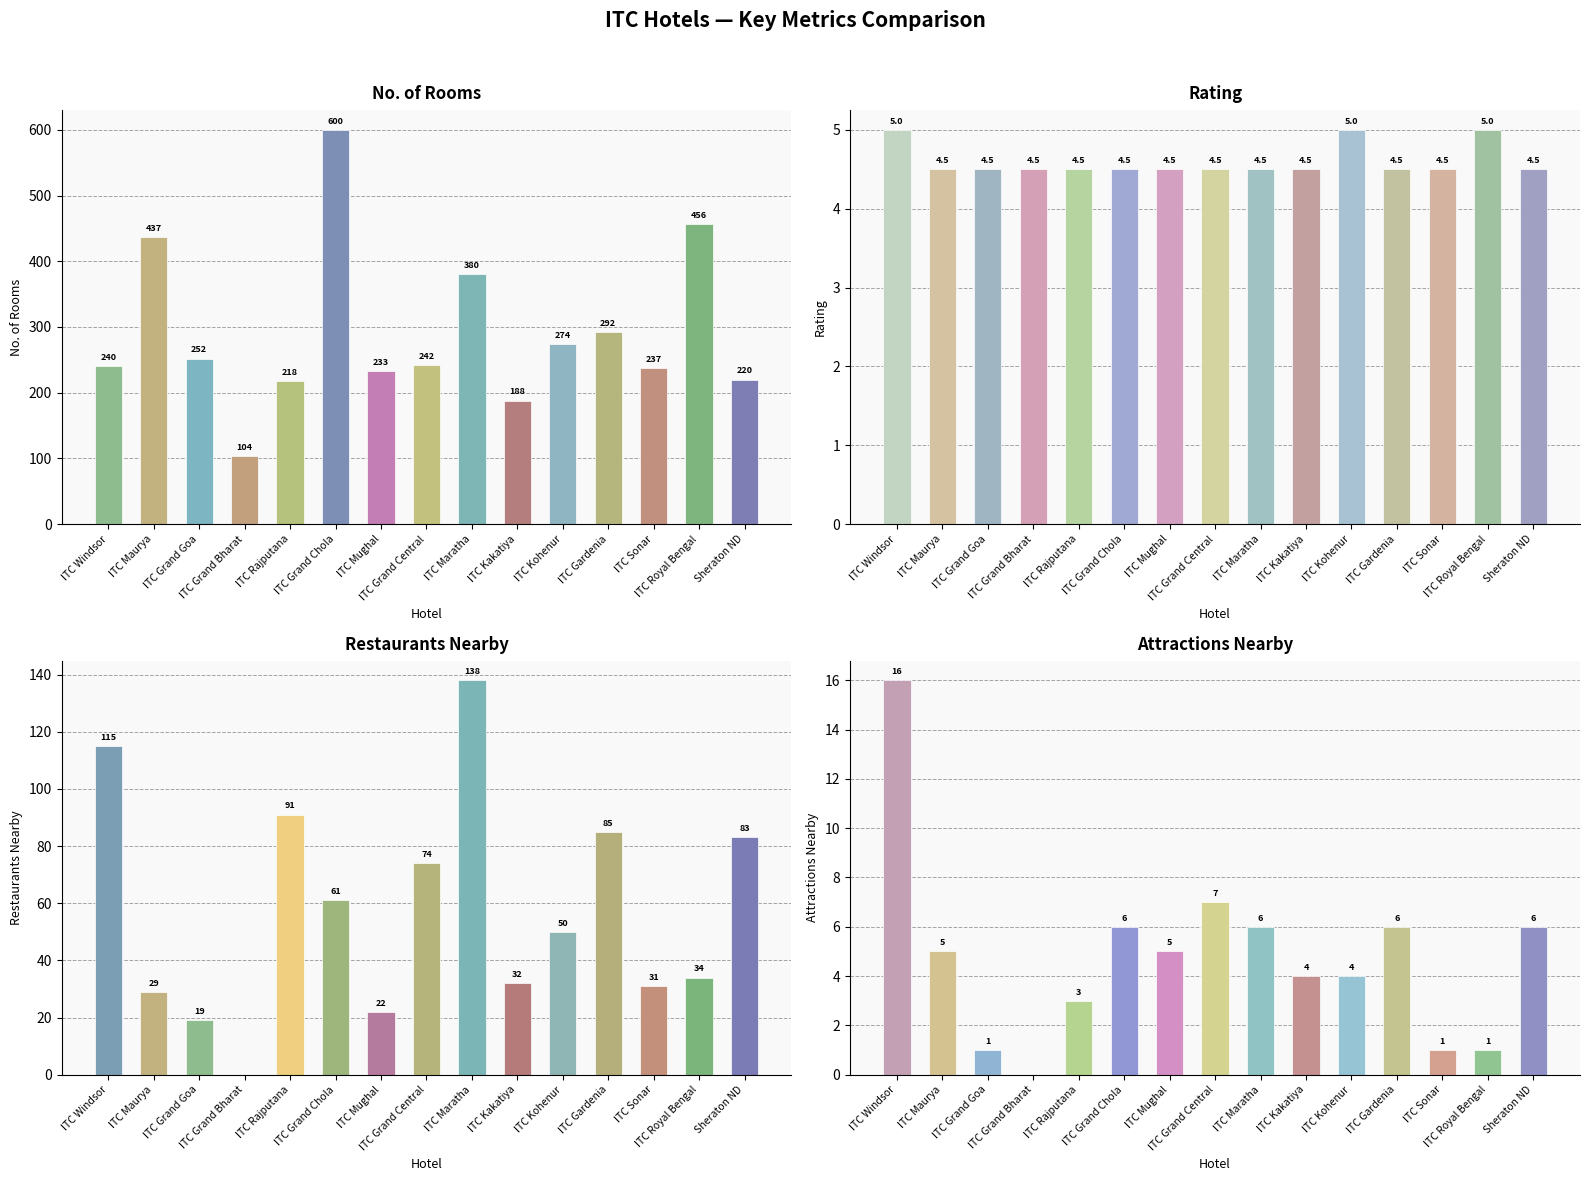

Where does the no_of_rooms series first go above 242?

ITC Maurya